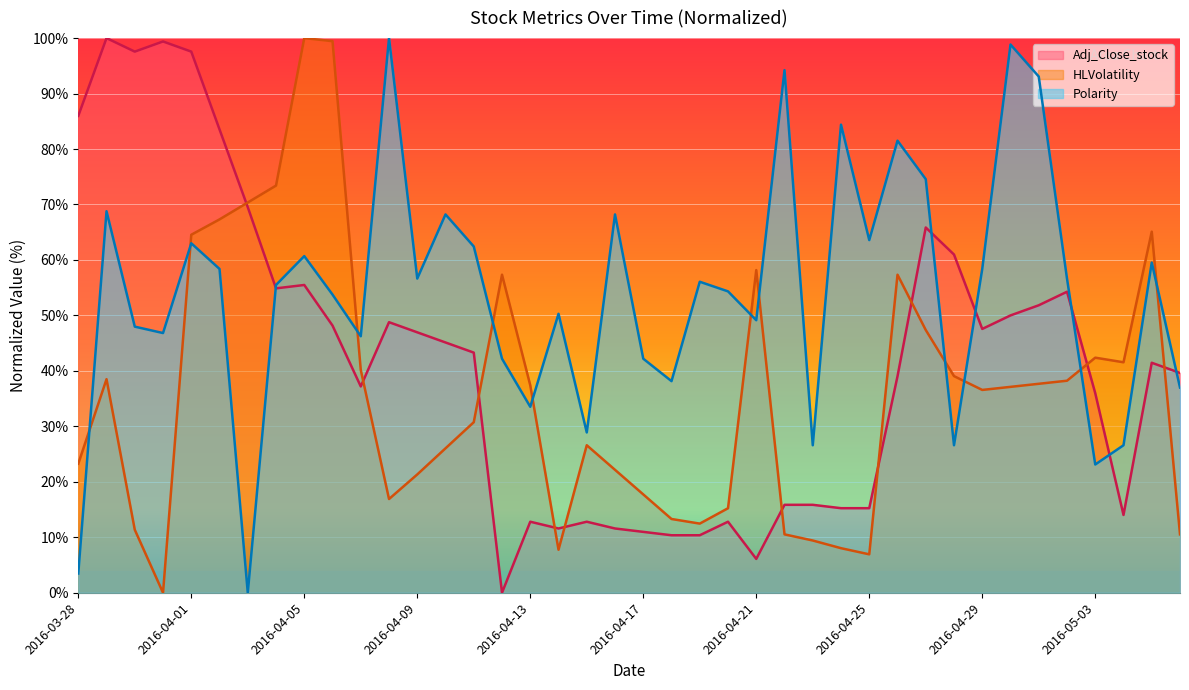

At how many categories does at least one series exceed 38?

37